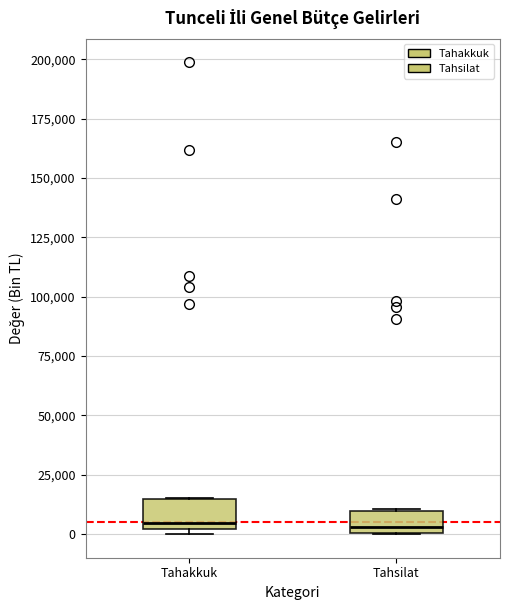

Reading left to right, read every box against the y-axis: the position of its median line, the range the box covers, and the ends of its whiskers. The values are not printed on the chart, so give them approximately, as read against the axis.

Tahakkuk: median 5000, box 0 to 15000, whiskers 0 (just below the box's lower edge) to 15000
Tahsilat: median 5000, box 0 to 10000, whiskers 0 to 10000